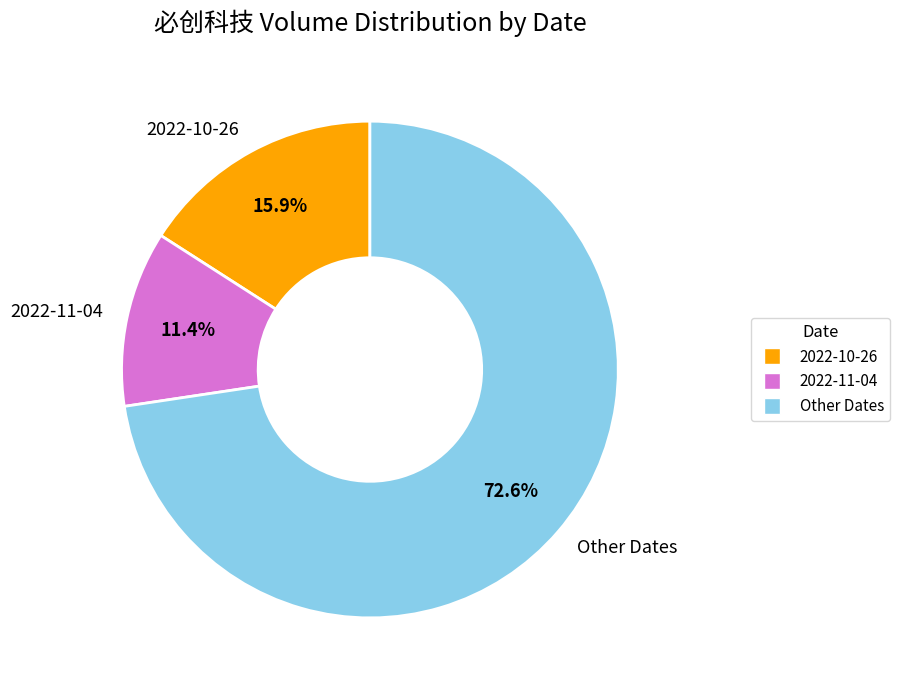

What is the total percentage of Other Dates and 2022-10-26?

88.6%